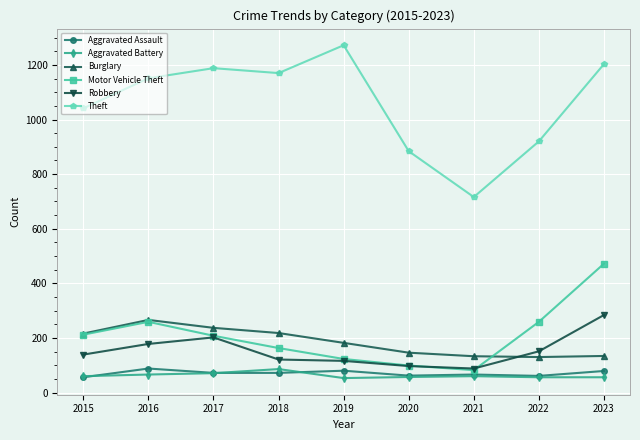

What is the difference between the second highest and second lowest values in the Theft series?

319